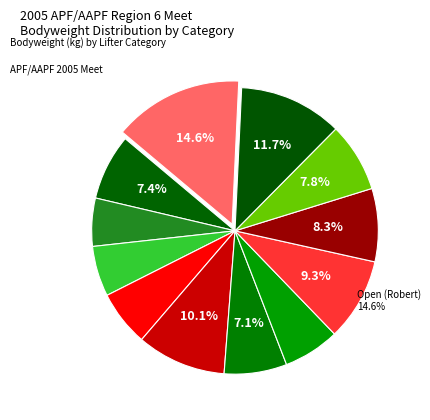

What percentage is the Open (Robert) slice, to the nearest percent?

15%